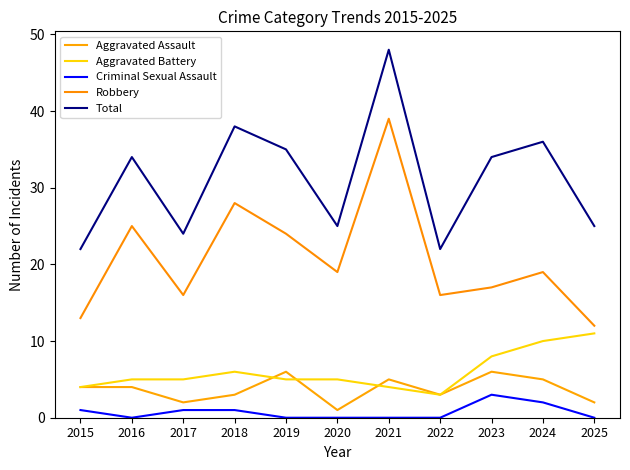

What is the lowest value of the Aggravated Battery series?

3